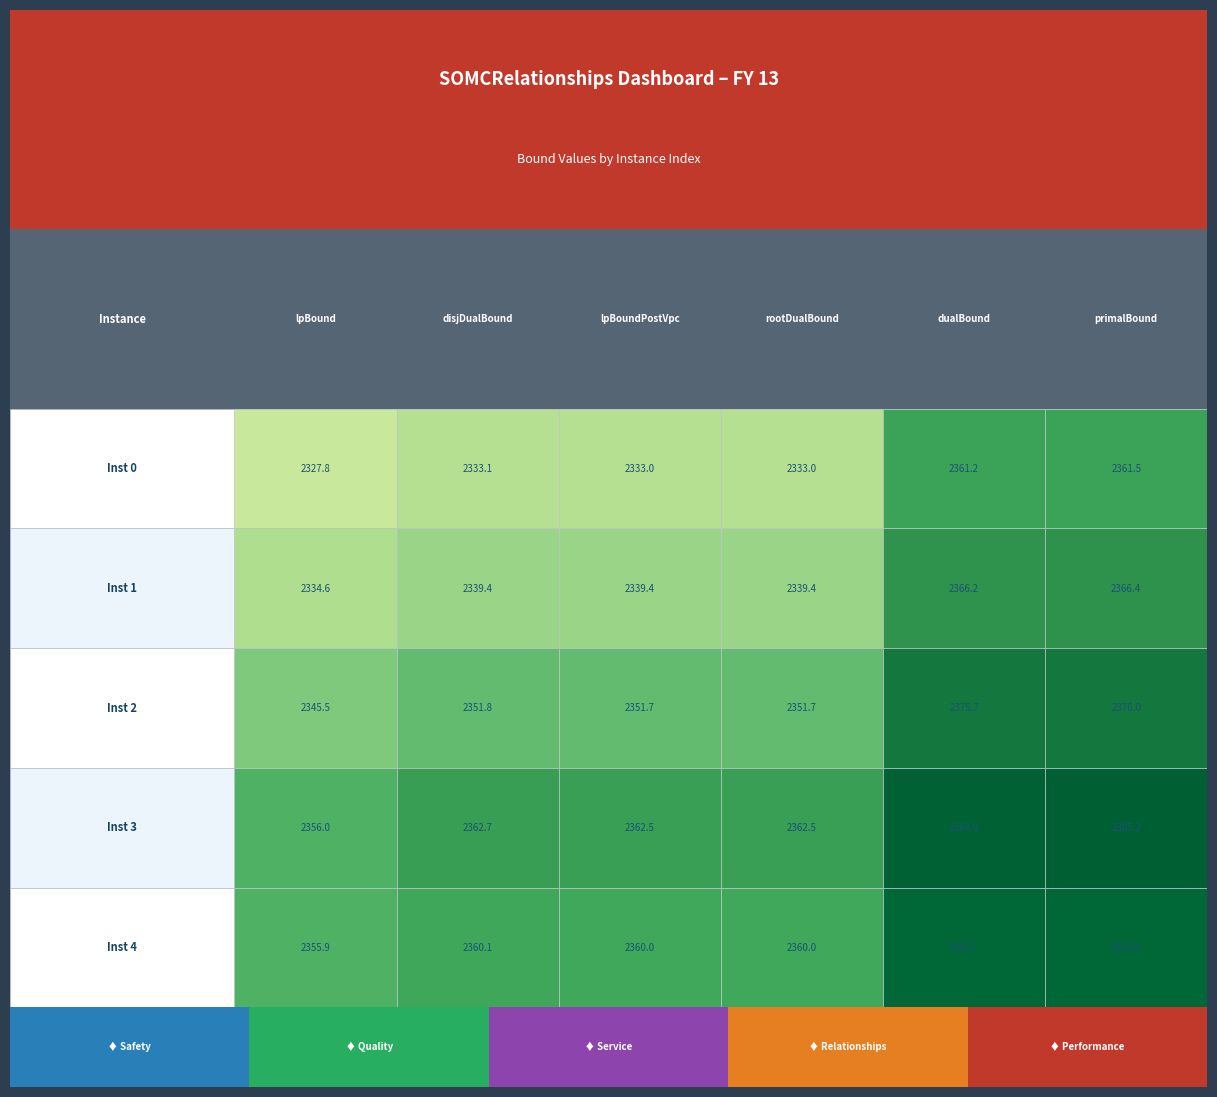

Reading right to left, extract all data points from this chart.

0: 2355.9	2356.0	2345.5	2334.6	2327.8
1: 2360.1	2362.7	2351.8	2339.4	2333.1
2: 2360.0	2362.5	2351.7	2339.4	2333.0
3: 2360.0	2362.5	2351.7	2339.4	2333.0
4: 2382.7	2384.9	2375.7	2366.2	2361.2
5: 2383.0	2385.2	2376.0	2366.4	2361.5